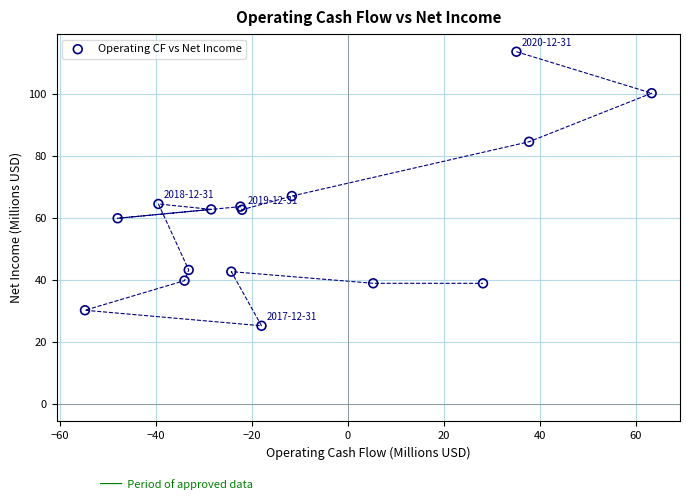

What Y value in the scatter plot is closest to 69?

67.1